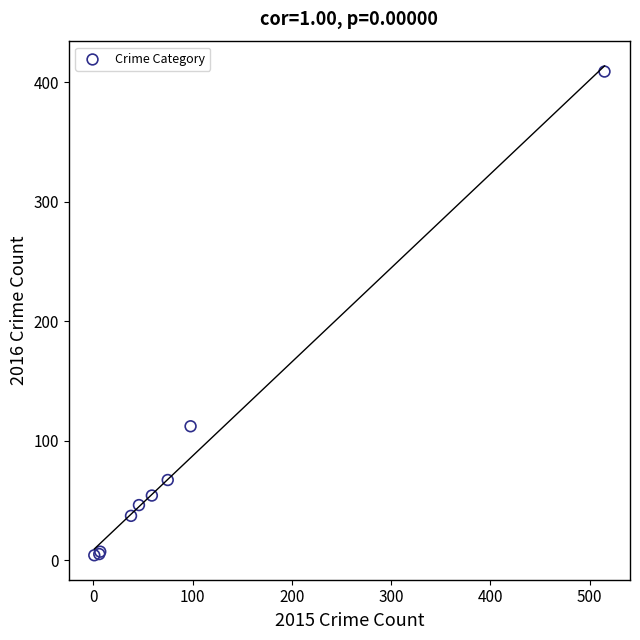

What Y value in the scatter plot is closest to 206?

112